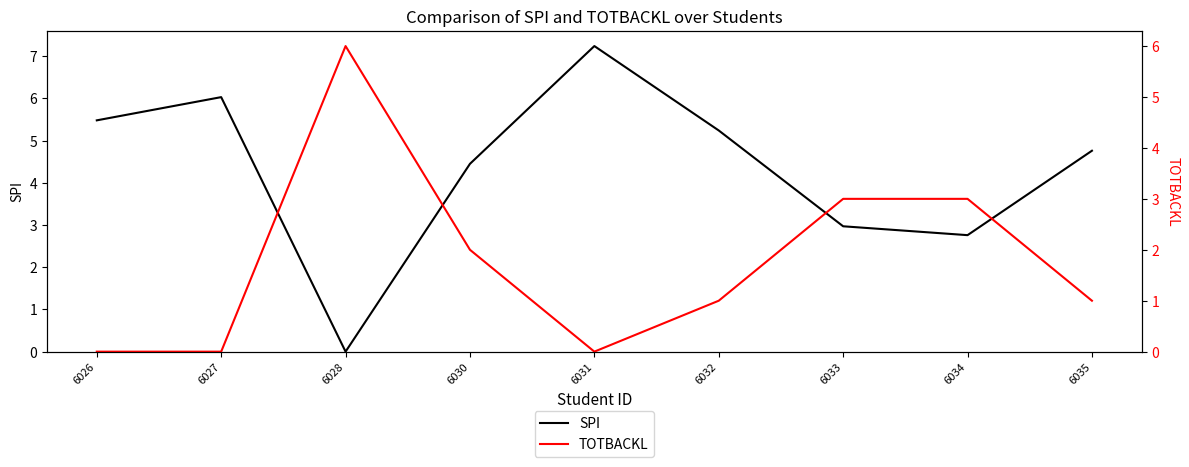

The value of TOTBACKL at 6030 is 2.0. True or false?

True